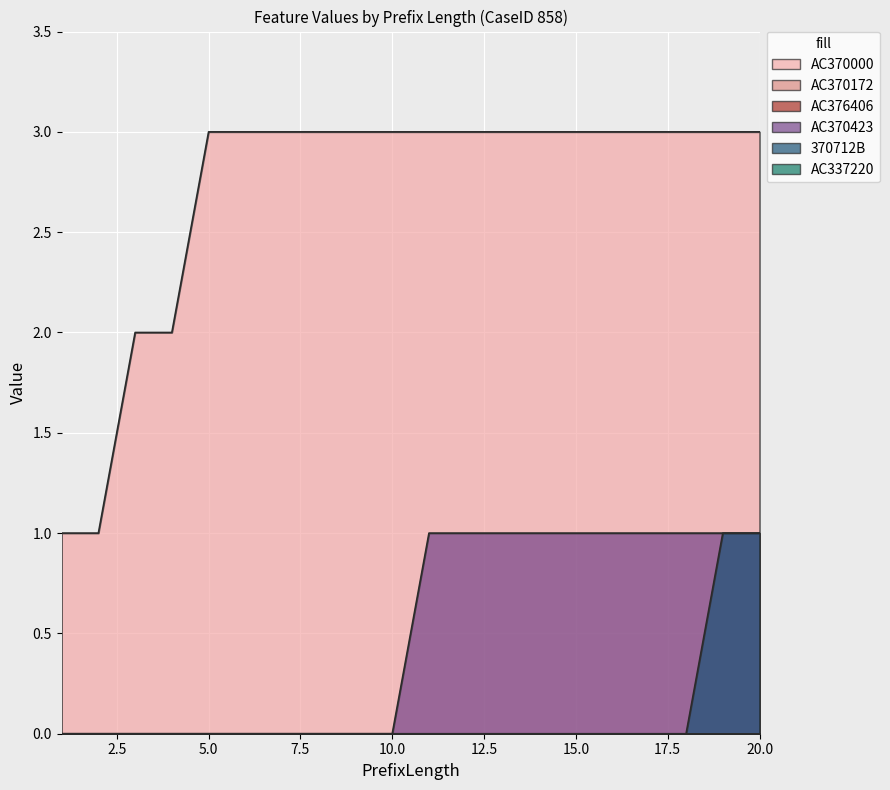

True or false: 370712B and AC370423 intersect in this chart.

False